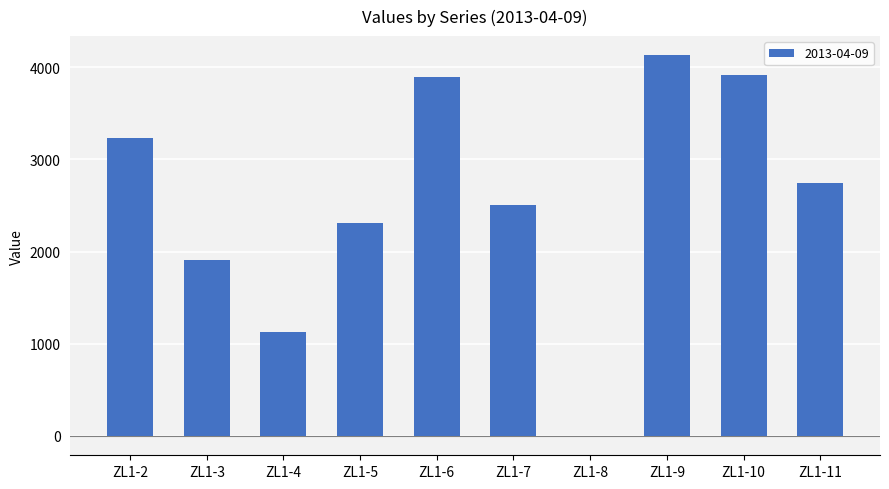

What is the maximum value shown in the chart?

4133.5